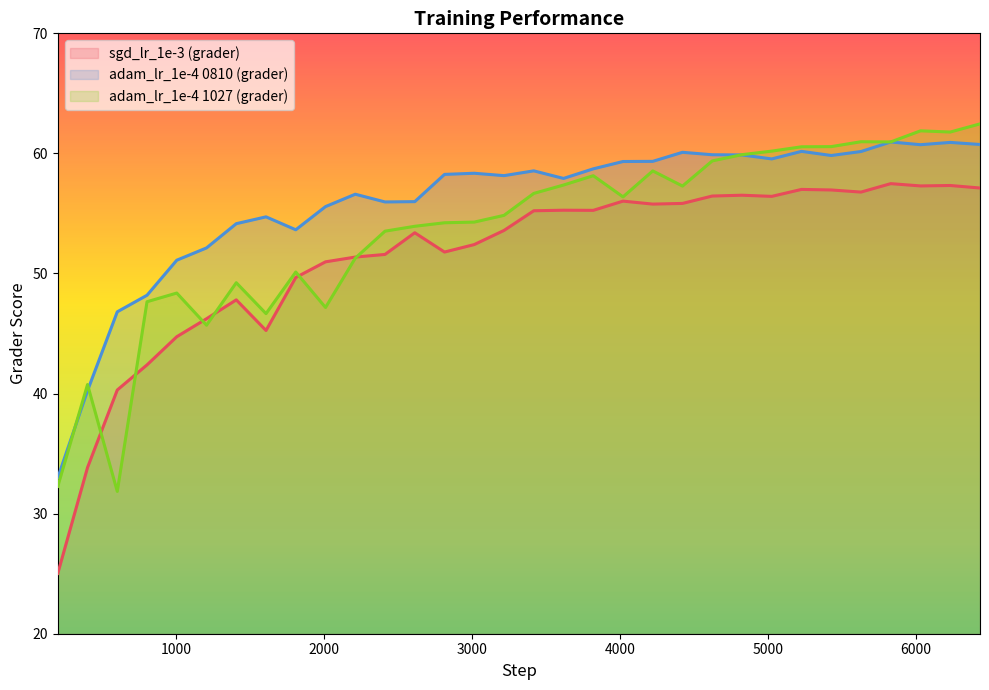

Which series has the largest total across all categories?

adam_lr_1e-4 0810 (grader)